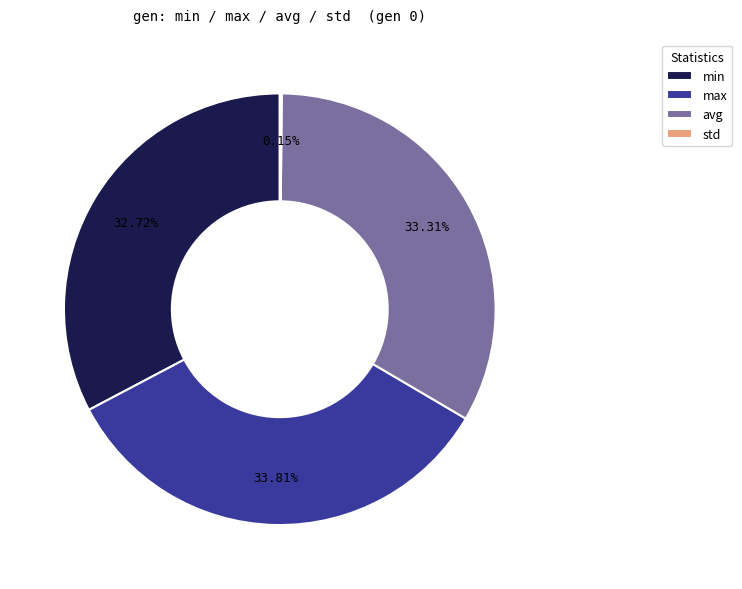

Is avg the majority of the pie?

No